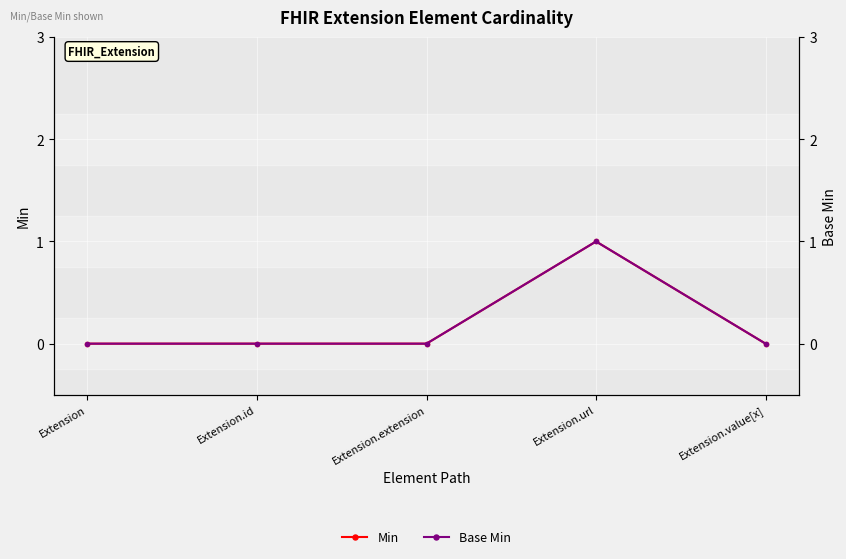

Which category has the highest value in the Min series?

Extension.url